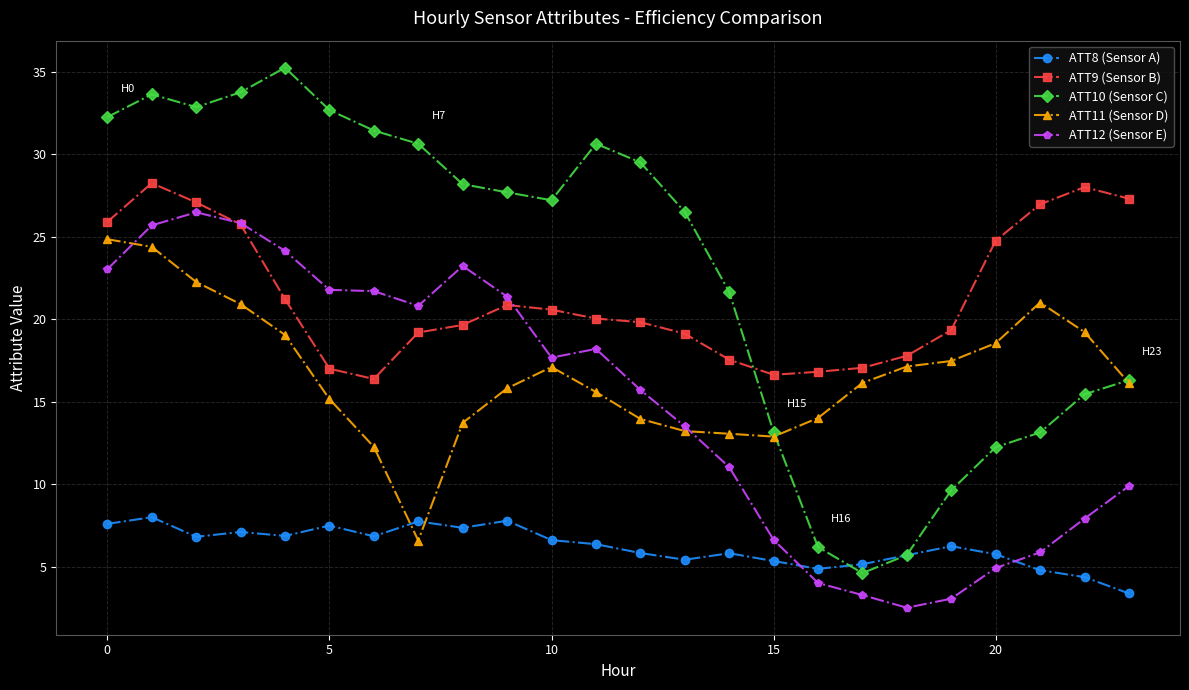

What is the value of the ATT8 (Sensor A) point at the 4th from the left?

7.1